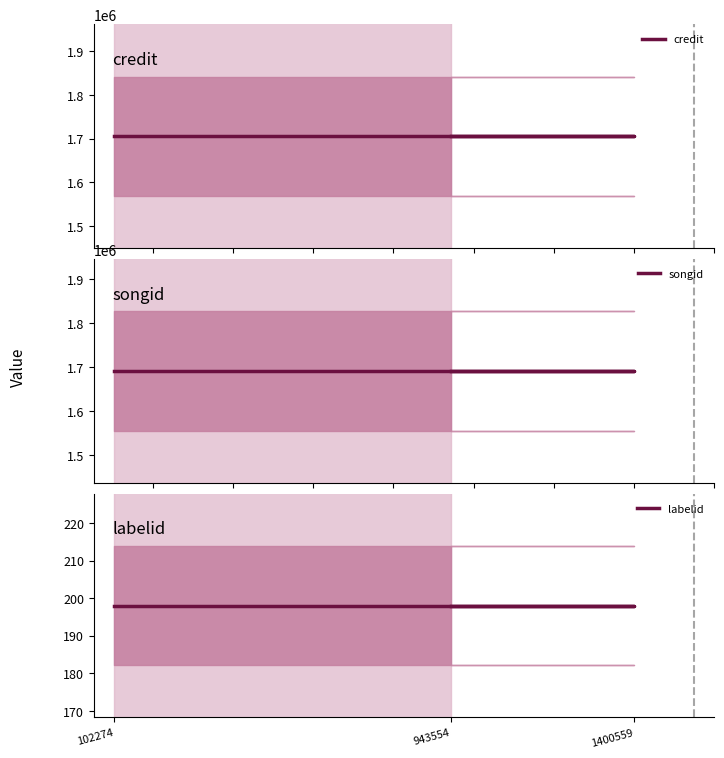

Is it true that labelid equals 43 at 1400559?

False